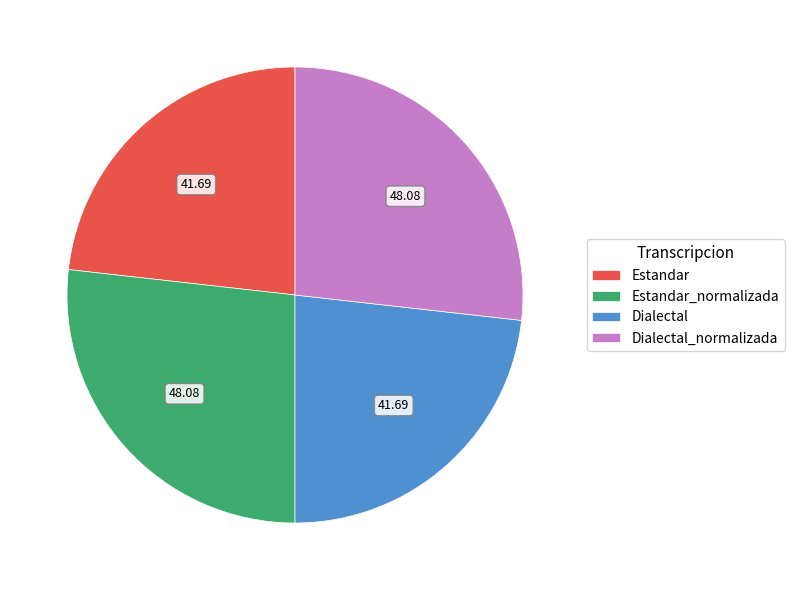

Which has a higher value, Estandar or Dialectal_normalizada?

Dialectal_normalizada